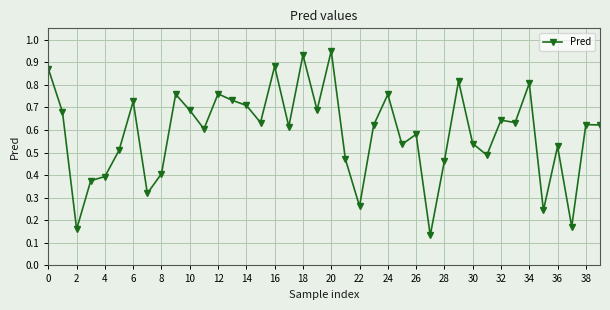

Count the number of categories in the chart.

40